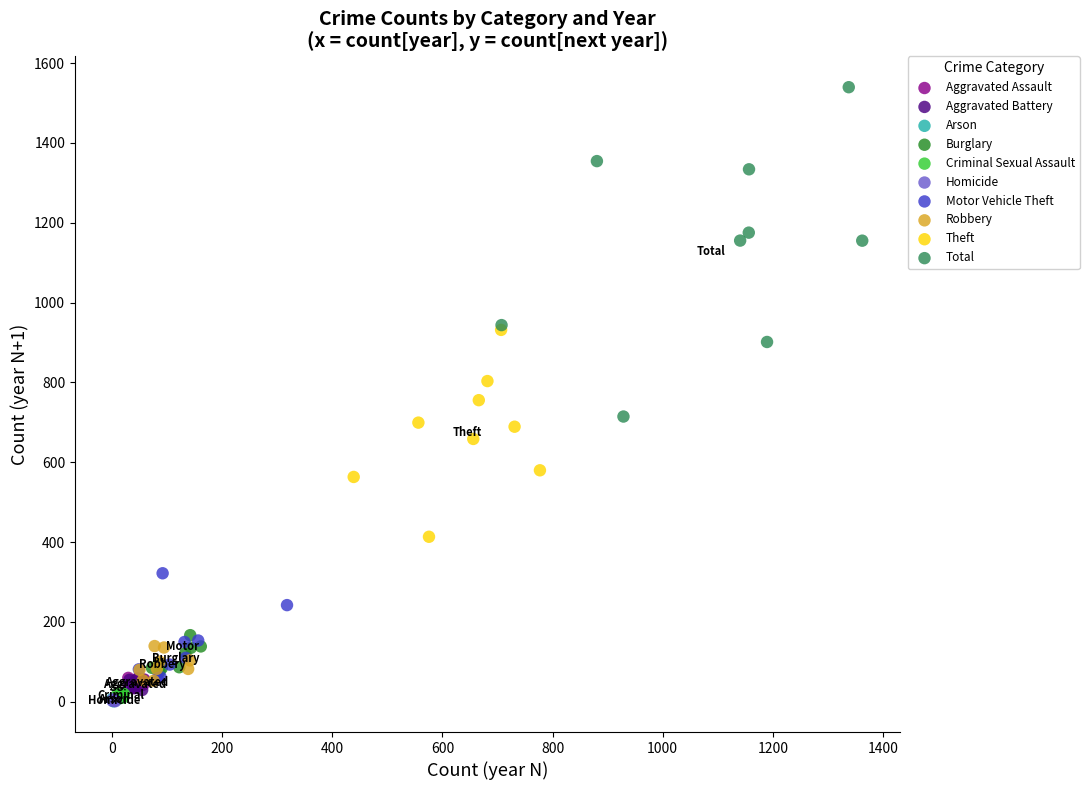

Which series has the widest spread of Y values?

Total